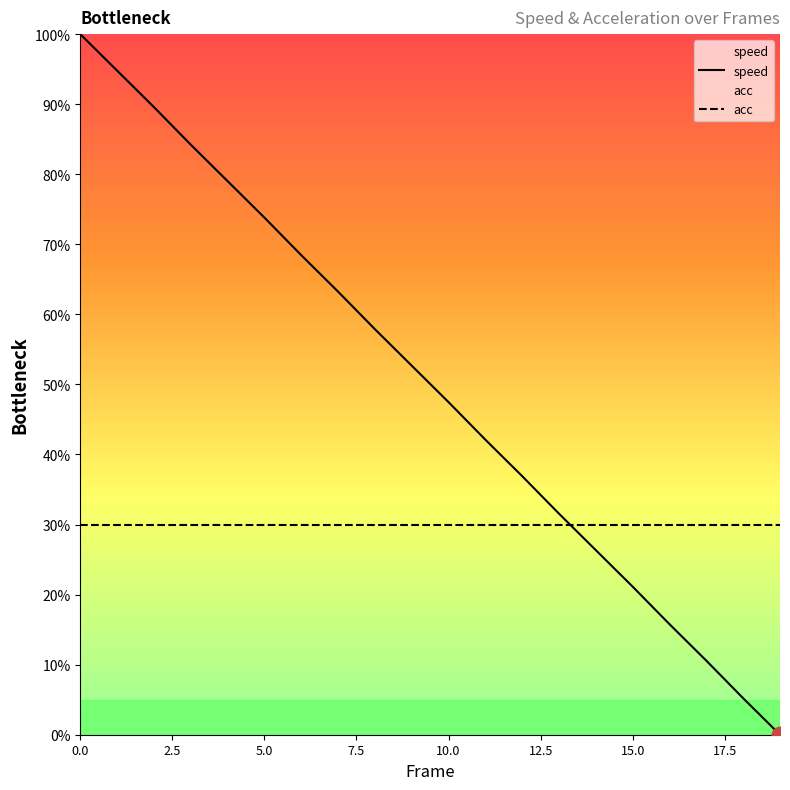

What position from the right is 17?

3